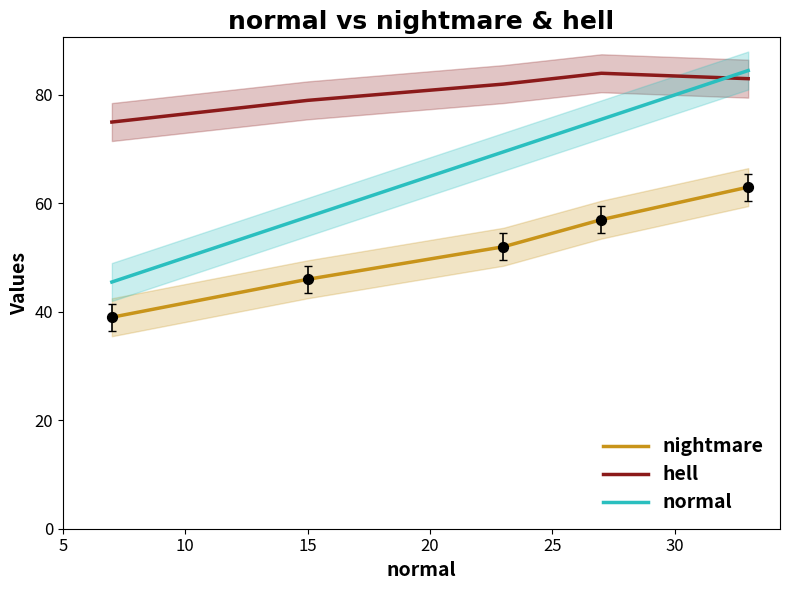

Which series ends up on top after the final intersection of normal and hell?

normal